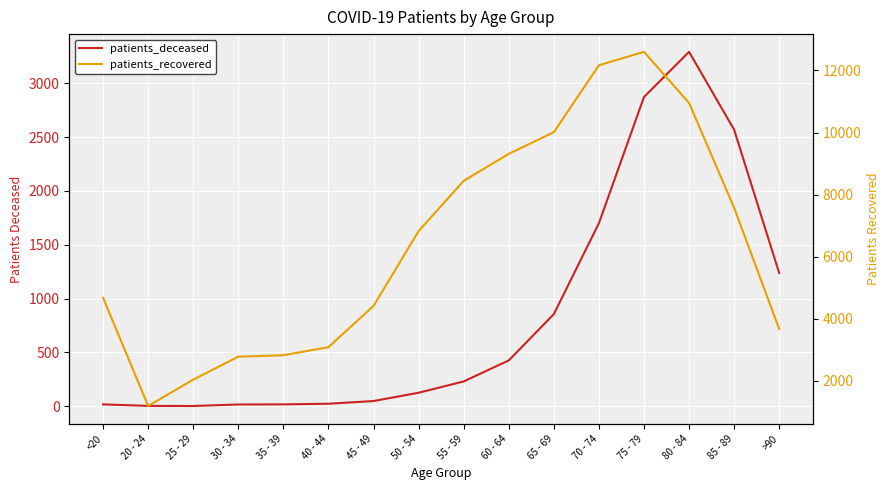

Reading left to right, list all the values displayed in this chart.

patients_deceased: <20=18	20 - 24=4	25 - 29=3	30 - 34=17	35 - 39=18	40 - 44=24	45 - 49=49	50 - 54=126	55 - 59=231	60 - 64=426	65 - 69=856	70 - 74=1700	75 - 79=2872	80 - 84=3292	85 - 89=2569	>90=1238
patients_recovered: <20=4677	20 - 24=1195	25 - 29=2044	30 - 34=2783	35 - 39=2830	40 - 44=3090	45 - 49=4418	50 - 54=6825	55 - 59=8446	60 - 64=9314	65 - 69=10013	70 - 74=12167	75 - 79=12601	80 - 84=10956	85 - 89=7579	>90=3677